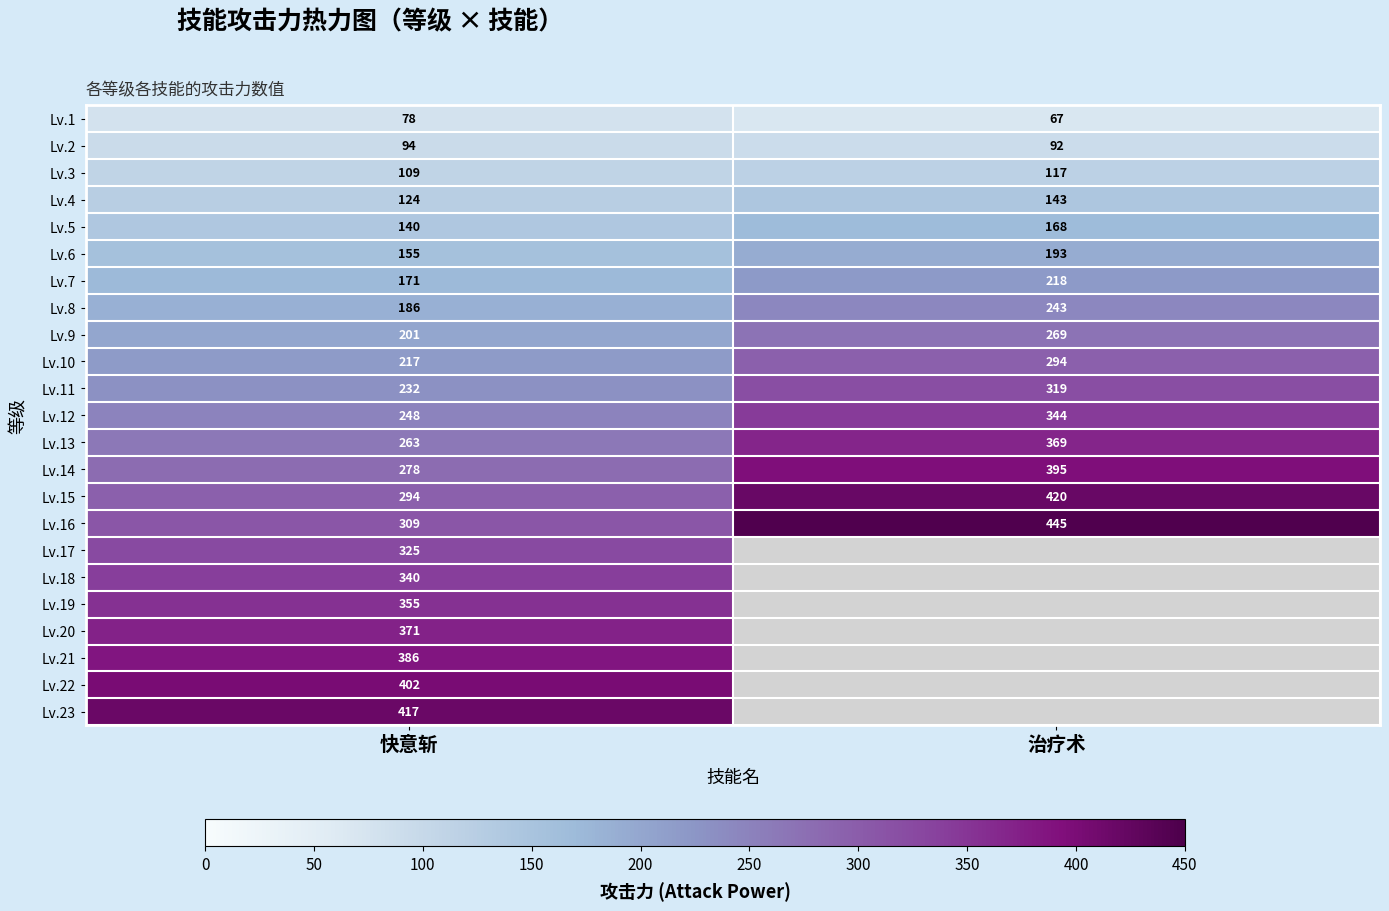

At which category is the sum across all series the highest?

快意斩